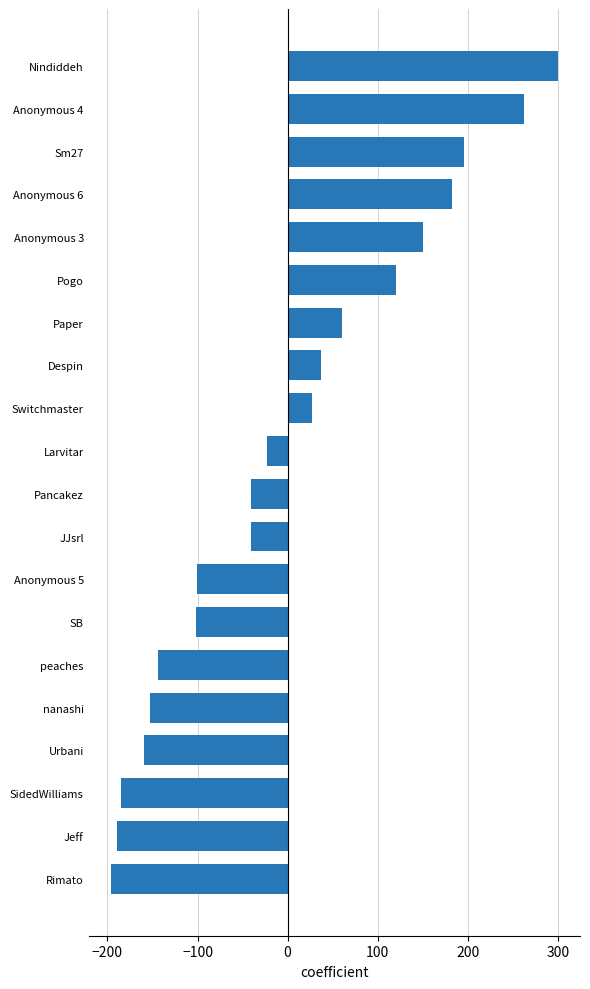

What is the difference between the second highest and minimum values?

459.0